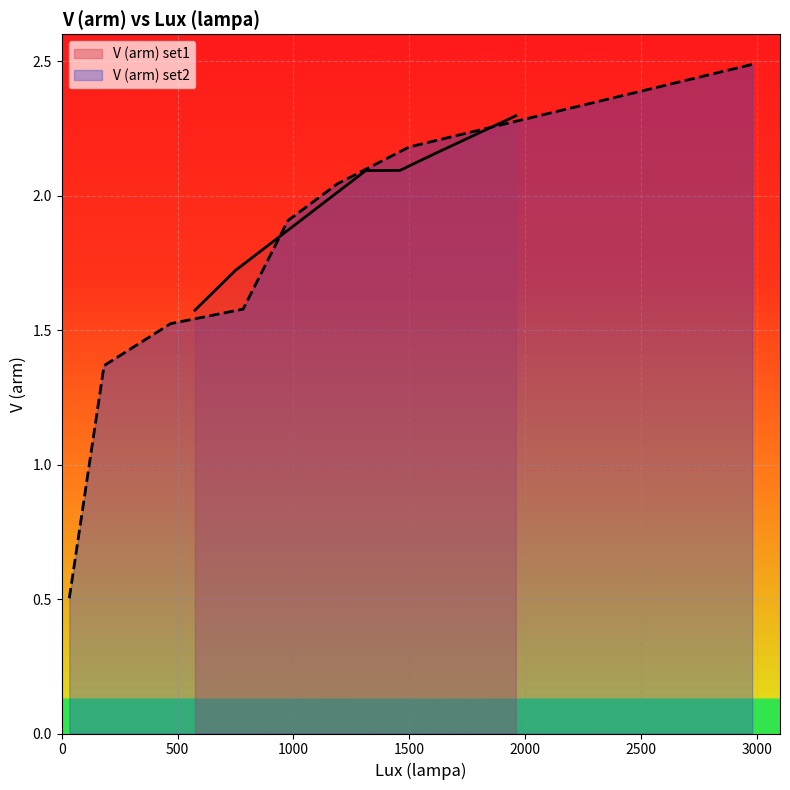

Which has a higher value, 2000 or 1000?

2000